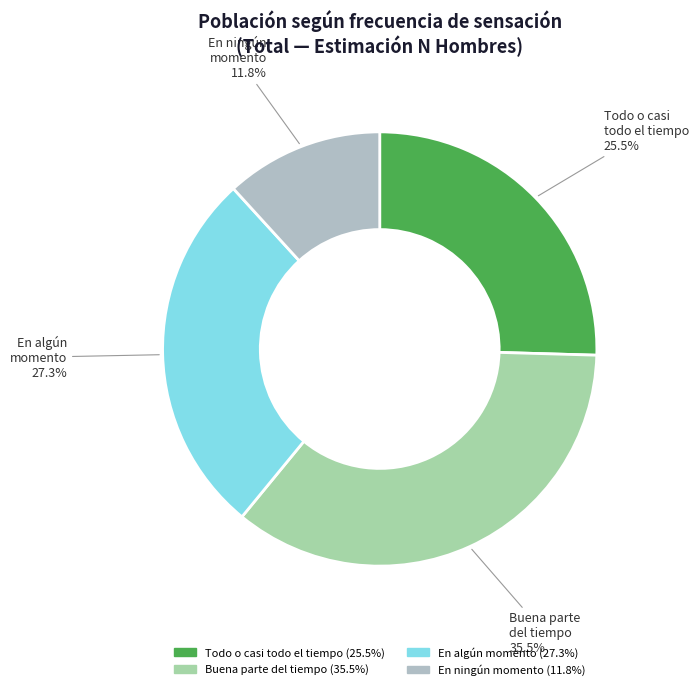

Combined, what portion of the pie is En algún momento and Todo o casi todo el tiempo?

52.7%